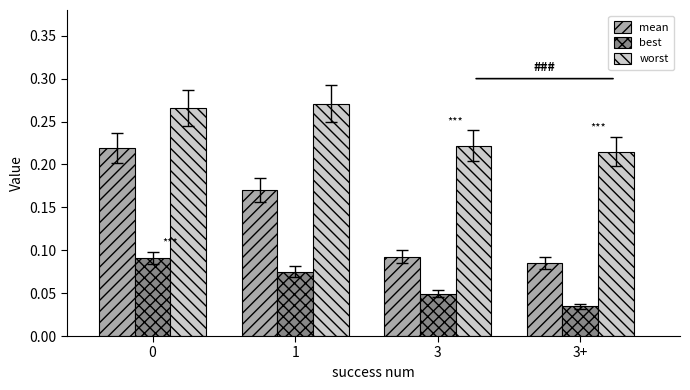

What is the total value across all series at 1?

0.5